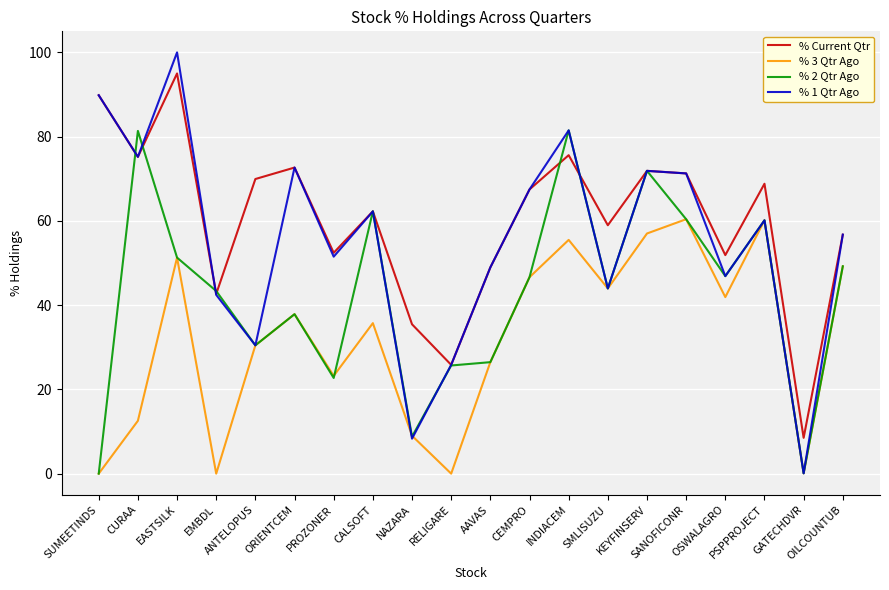

Where is the first local maximum for % 1 Qtr Ago?

EASTSILK